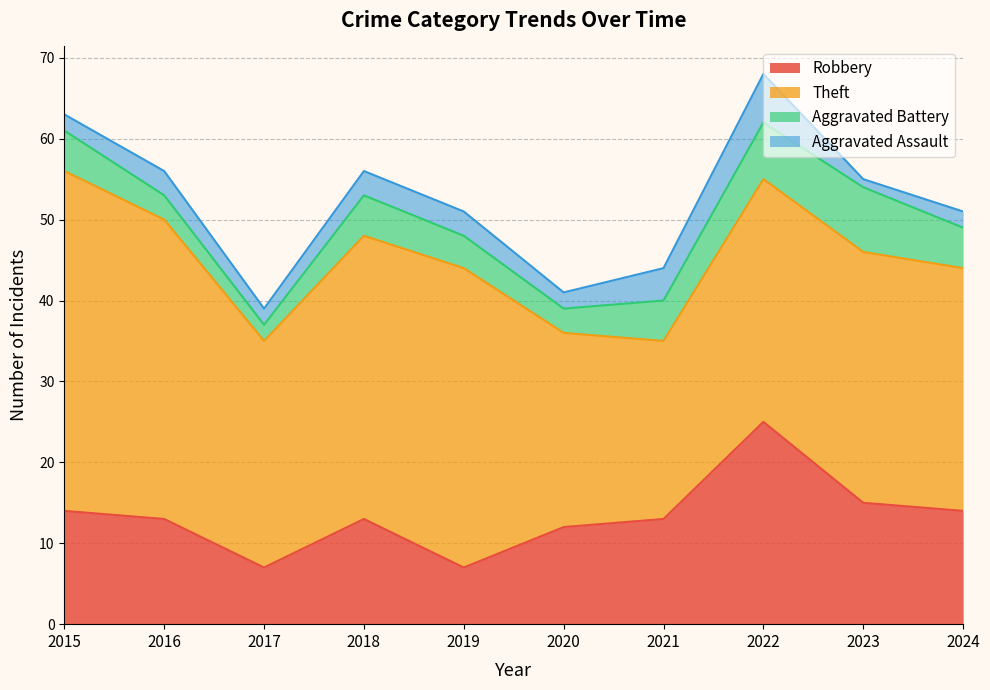

What is the value of the Aggravated Assault point at the 1st from the left?

2